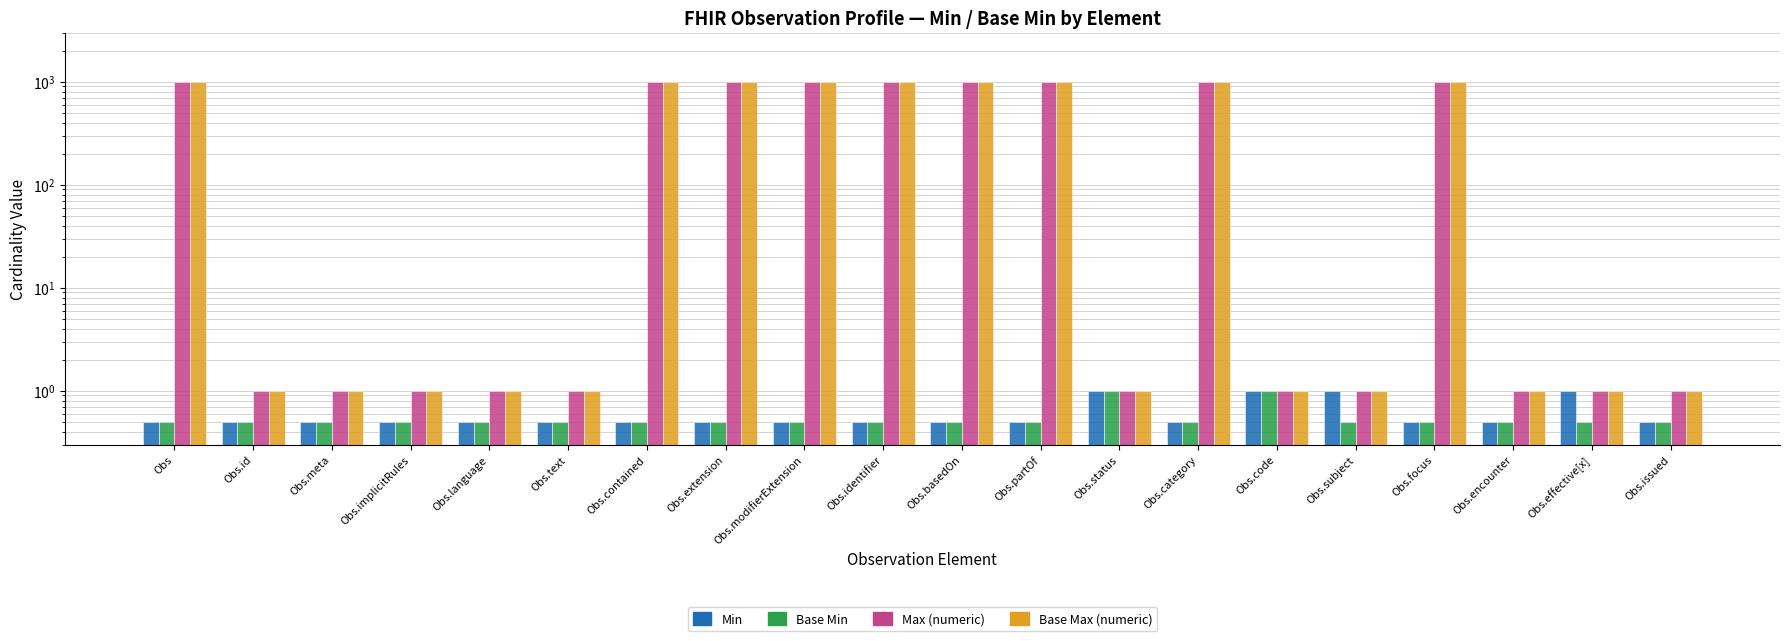

How many groups of bars are there?

20